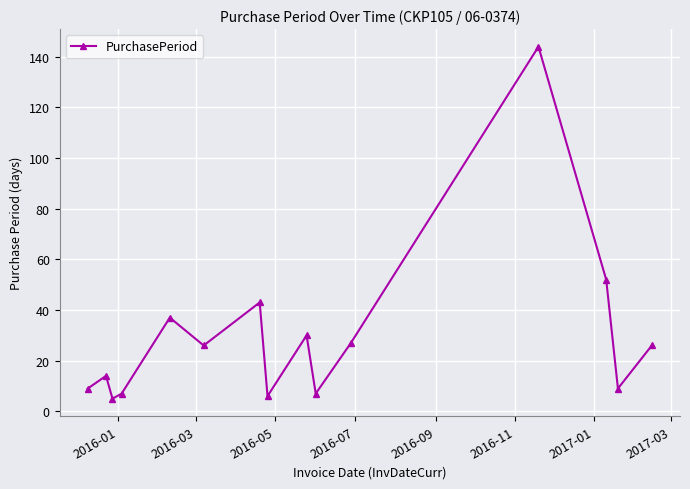

What is the difference between the maximum and second lowest values?

138